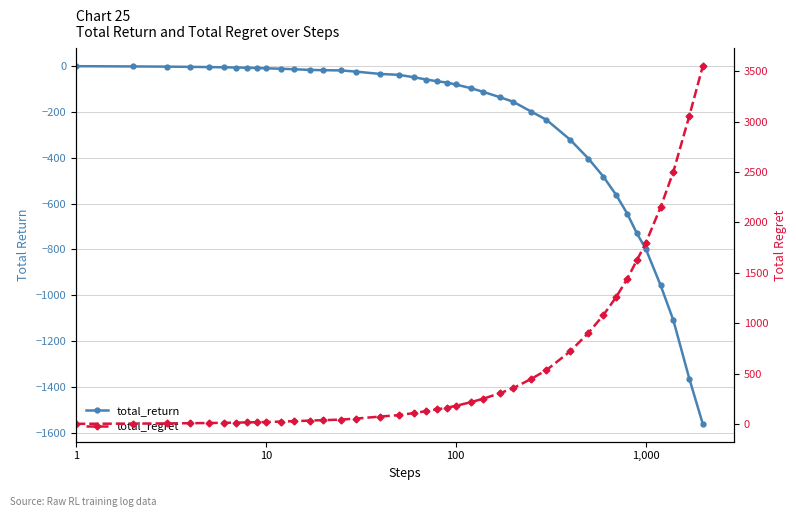

Which series has the largest total across all categories?

total_regret